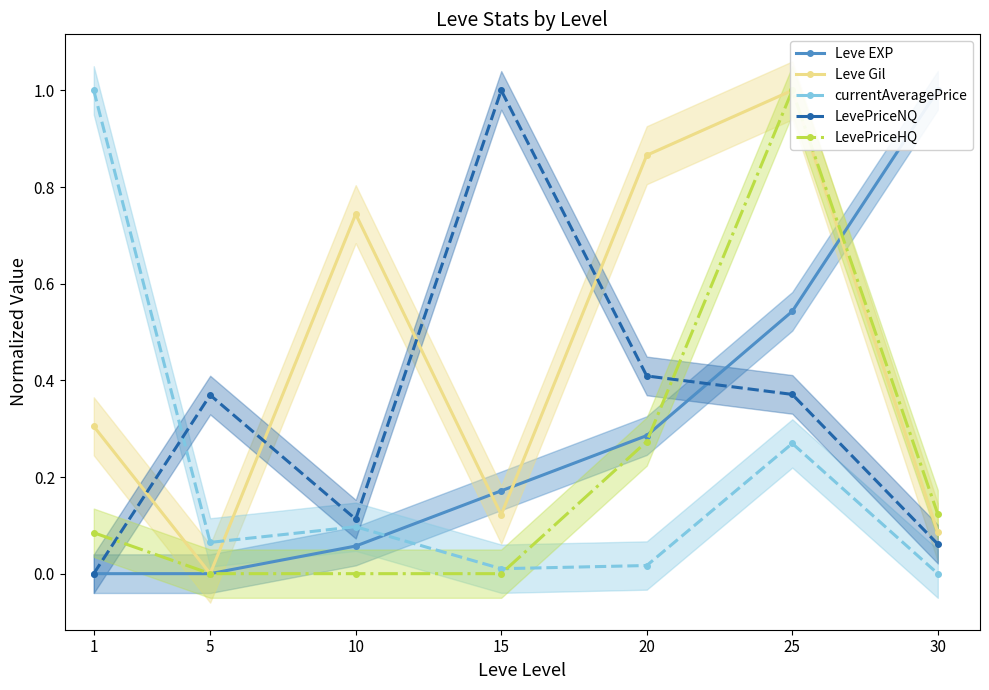

The LevePriceNQ series shows 0.4 at 20. True or false?

True